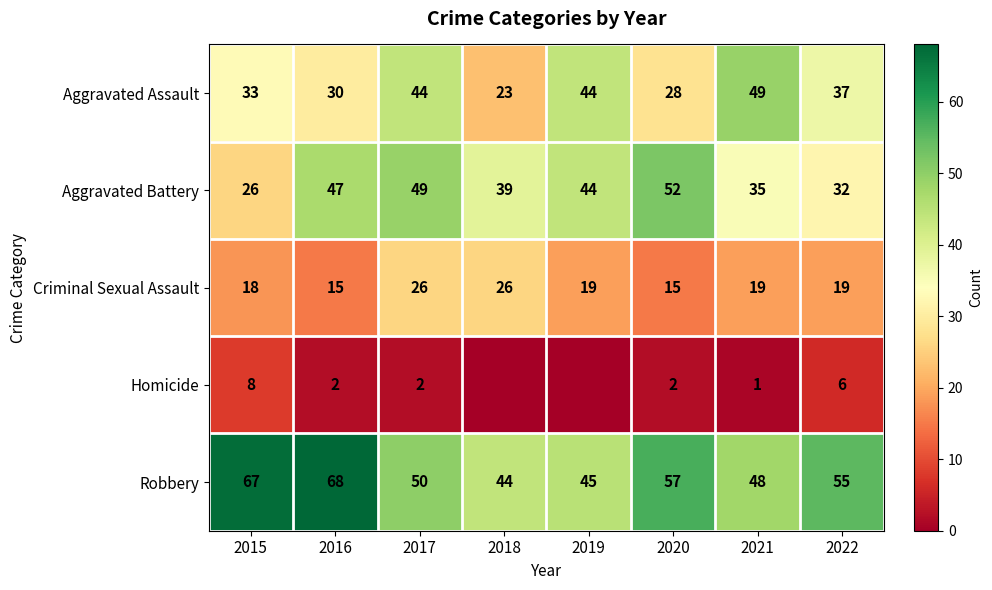

What is the difference between the maximum and minimum values in the Aggravated Battery series?

26